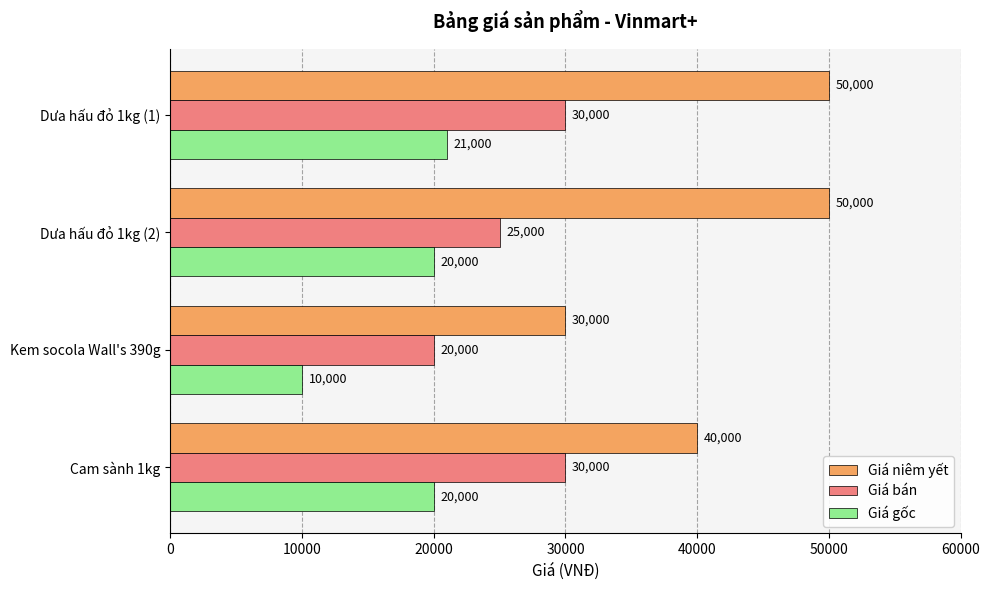

List the series in order of their peak value, highest first.

Giá niêm yết, Giá bán, Giá gốc